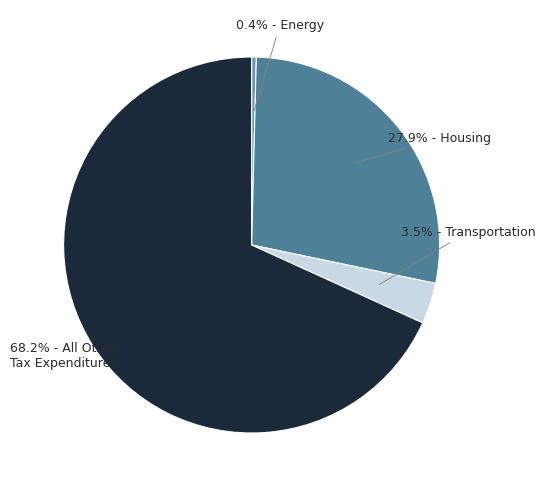

Is there any slice that represents more than half of the pie?

Yes